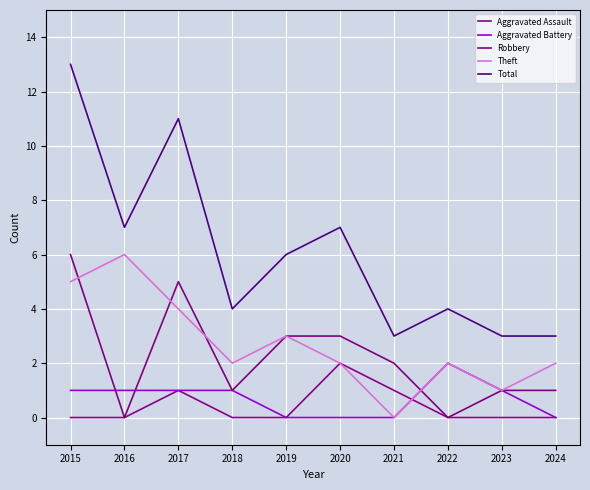

Read the Theft value at 2023.

1